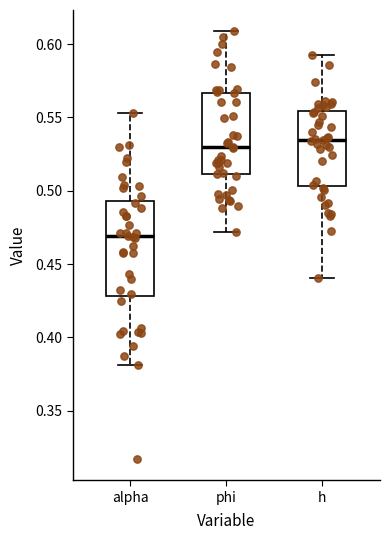

Which box has the highest median line?

h